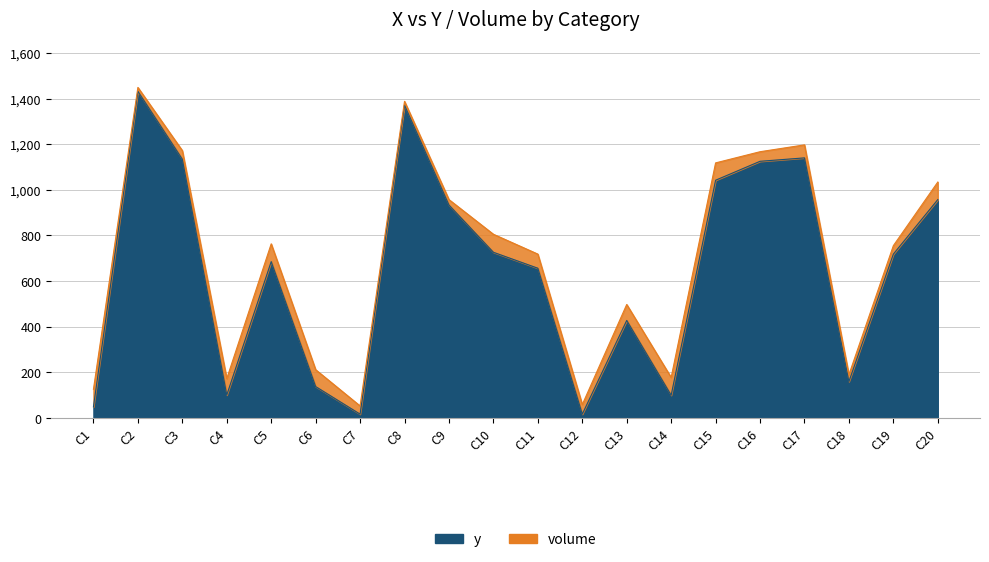

What is the value of the 5th point from the left?

685